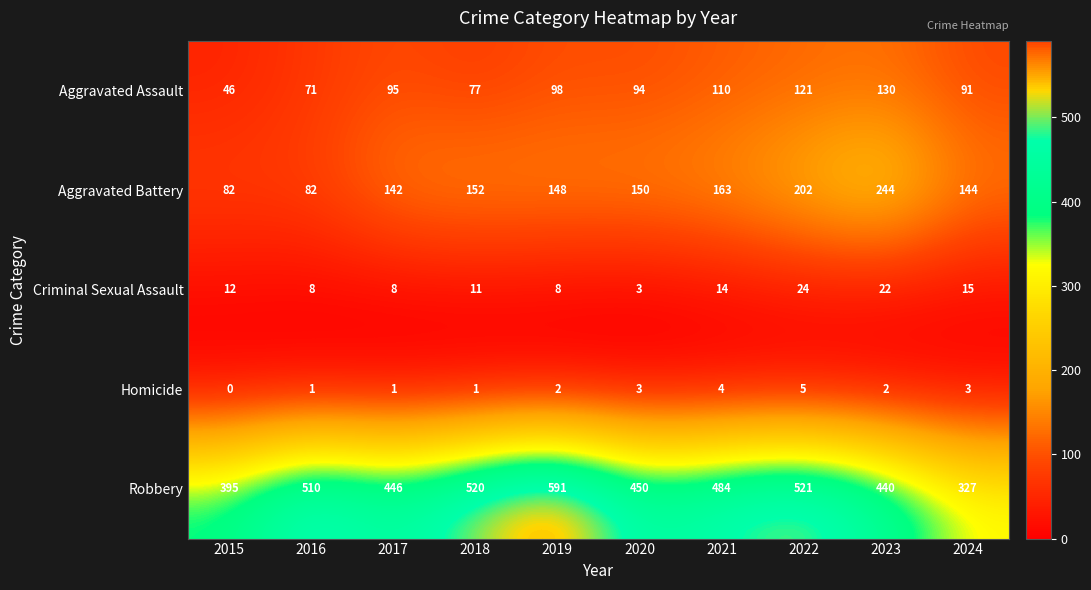

The value of Aggravated Battery at 2021 is 163. True or false?

True